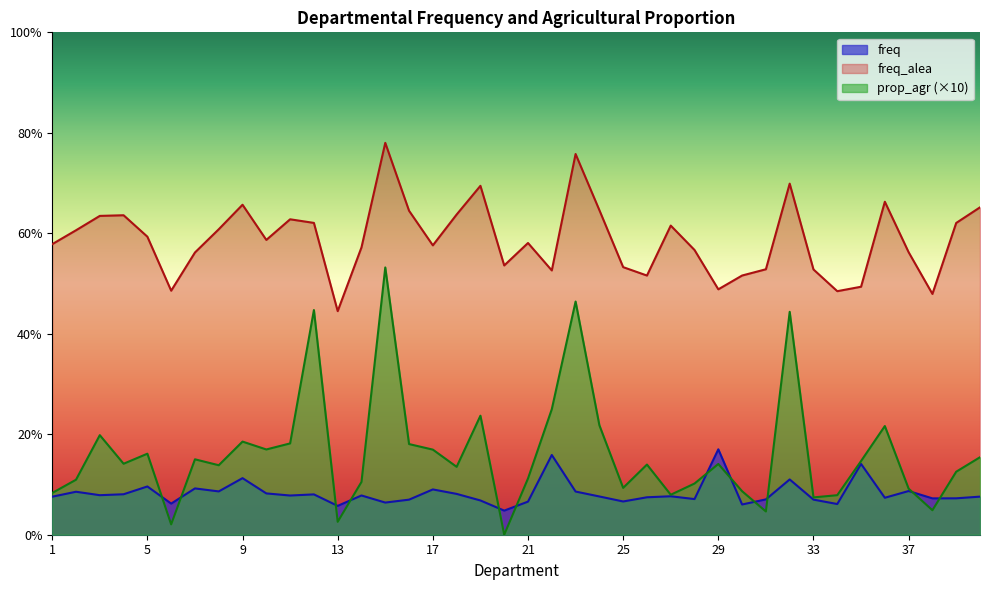

True or false: freq and prop_agr cross at least once.

True